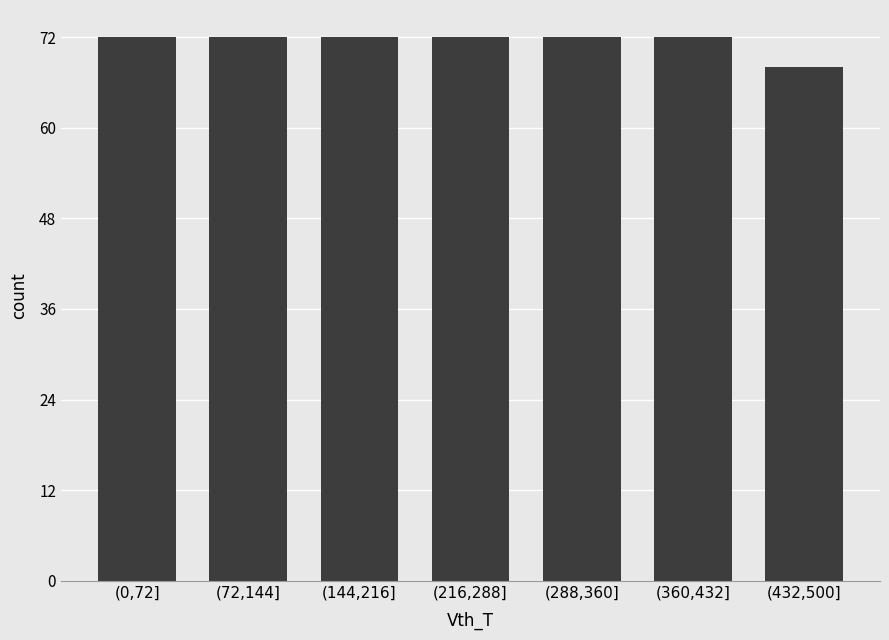

Reading right to left, list all the values displayed in this chart.

(432,500]=68	(360,432]=72	(288,360]=72	(216,288]=72	(144,216]=72	(72,144]=72	(0,72]=72